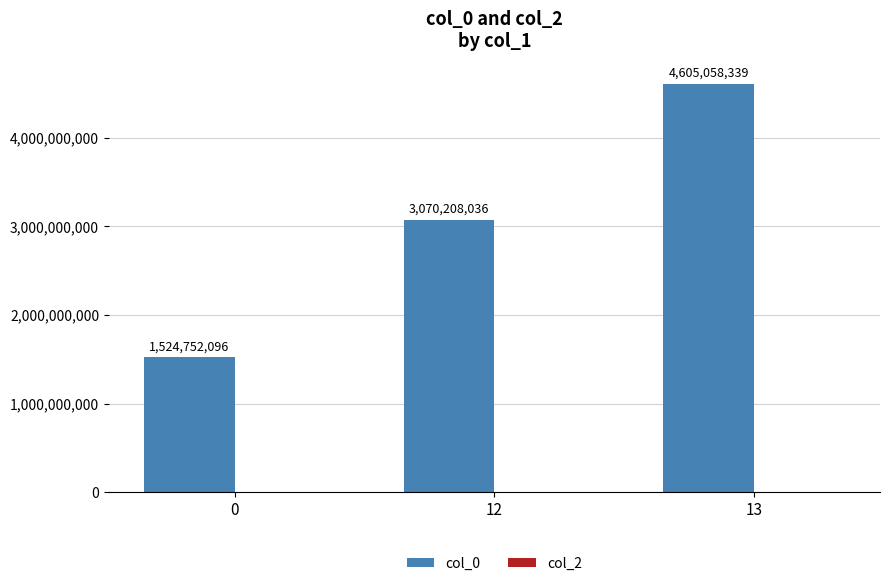

What is the value of the 2nd bar from the left?

3070208036